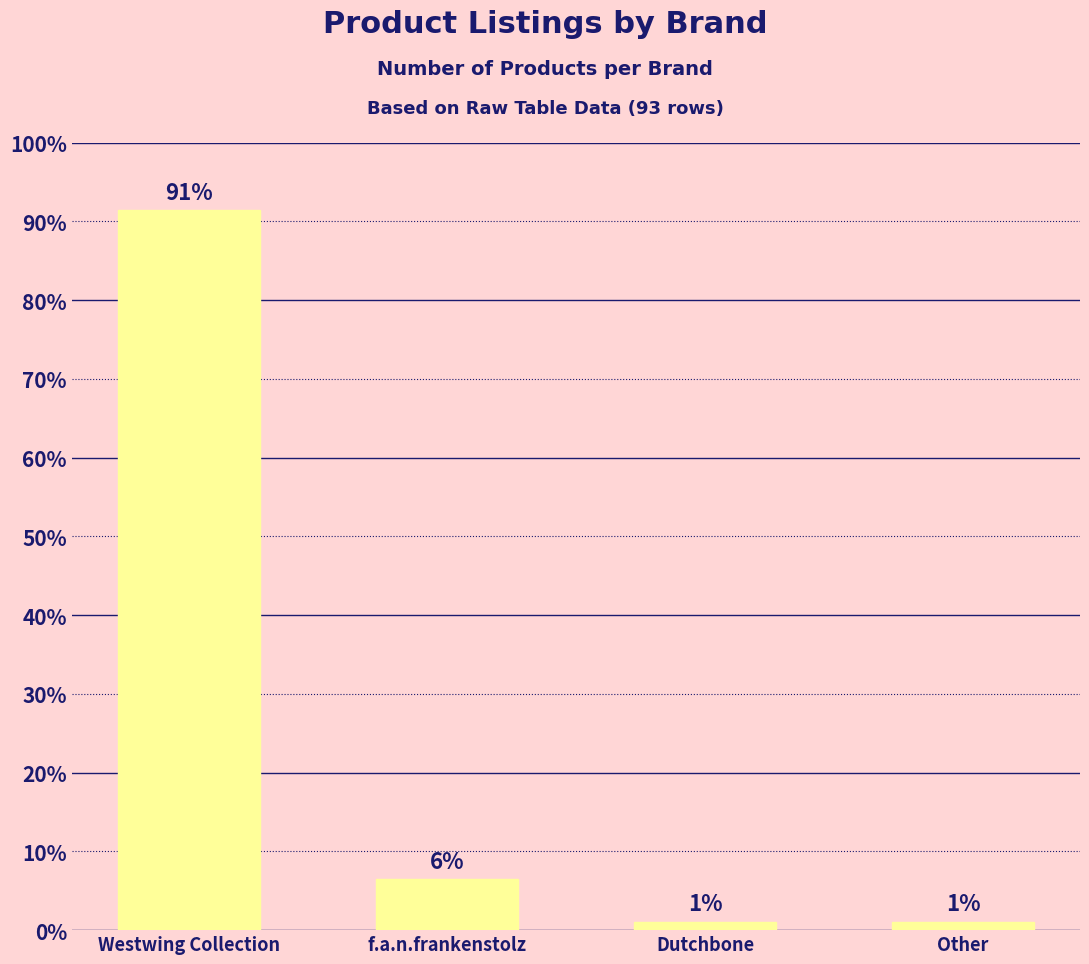

List the labels in order of value, smallest first.

Dutchbone, Other, f.a.n.frankenstolz, Westwing Collection